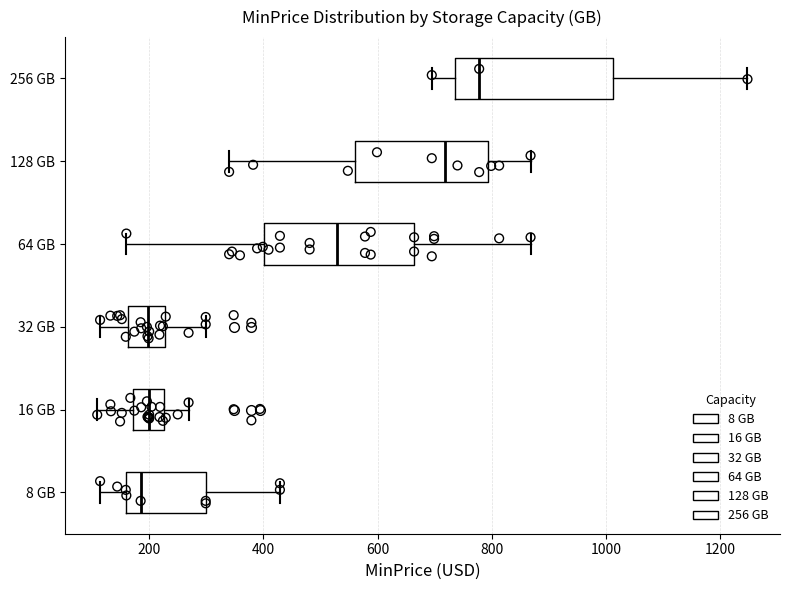

Where does the median line of the box for 8 GB sit on the x-axis? The values are not printed on the chart, so give them approximately, as read against the axis.

180